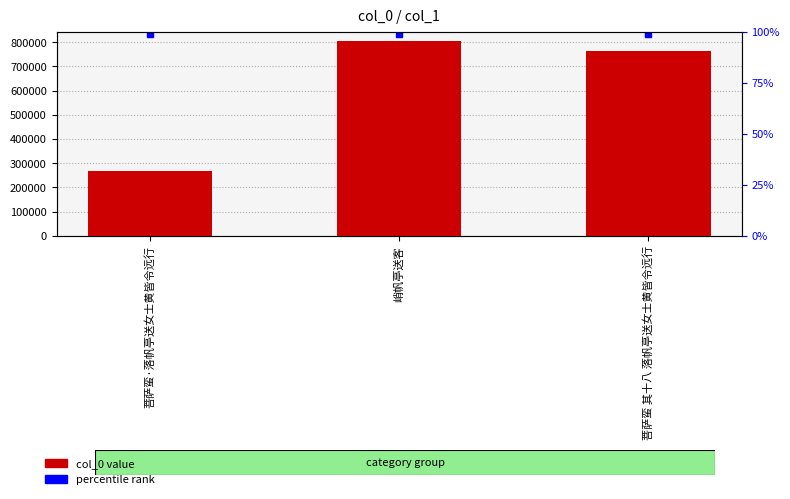

The chart shows a value of 508439 at 菩萨蛮 其十八 落帆亭送女士黄皆令远行. True or false?

False